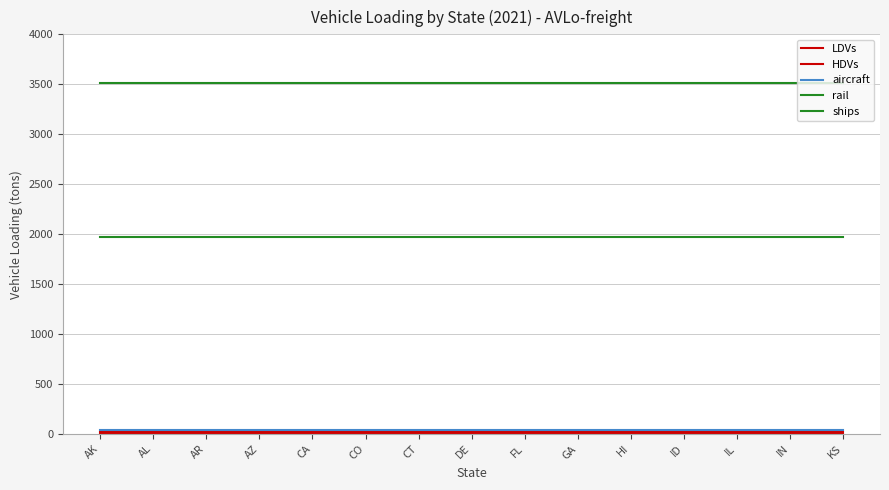

How many lines are shown in the chart?

5